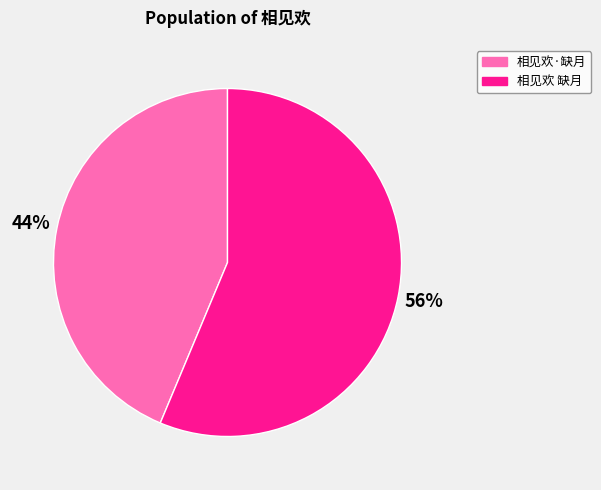

Do 相见欢 缺月 and 相见欢·缺月 together represent more than half of the pie?

Yes